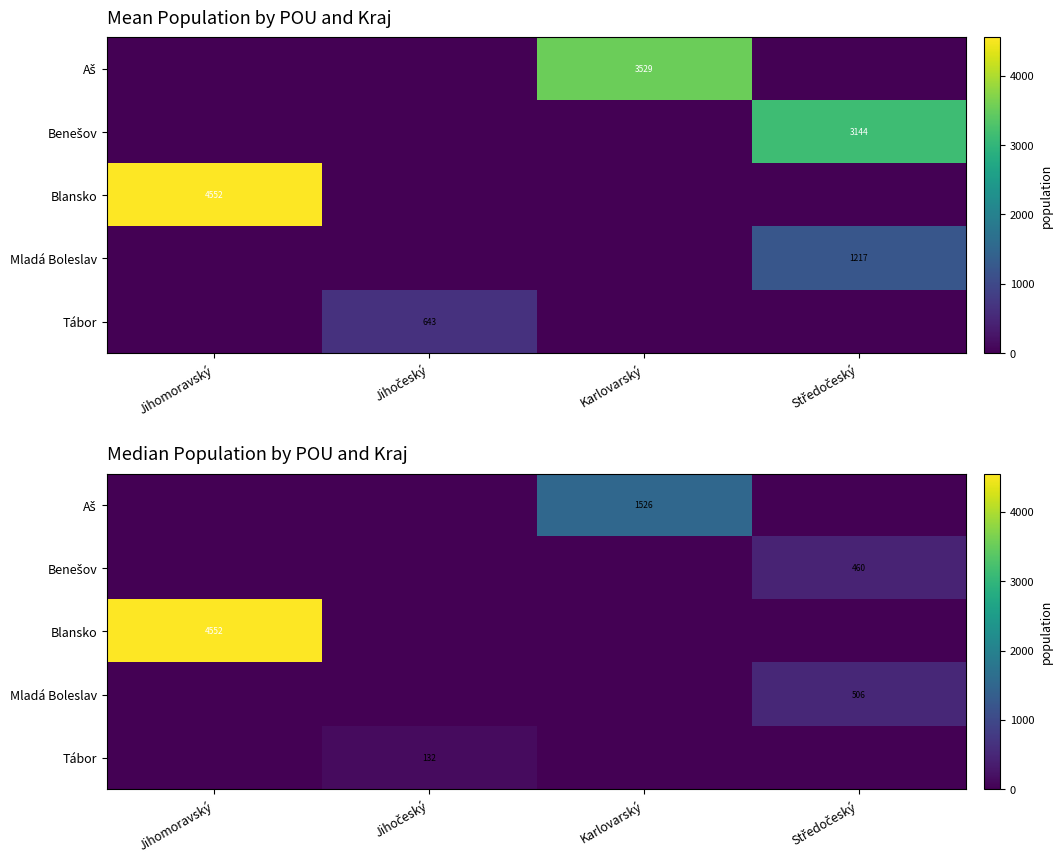

The Aš series shows 0.0 at Jihočeský. True or false?

True